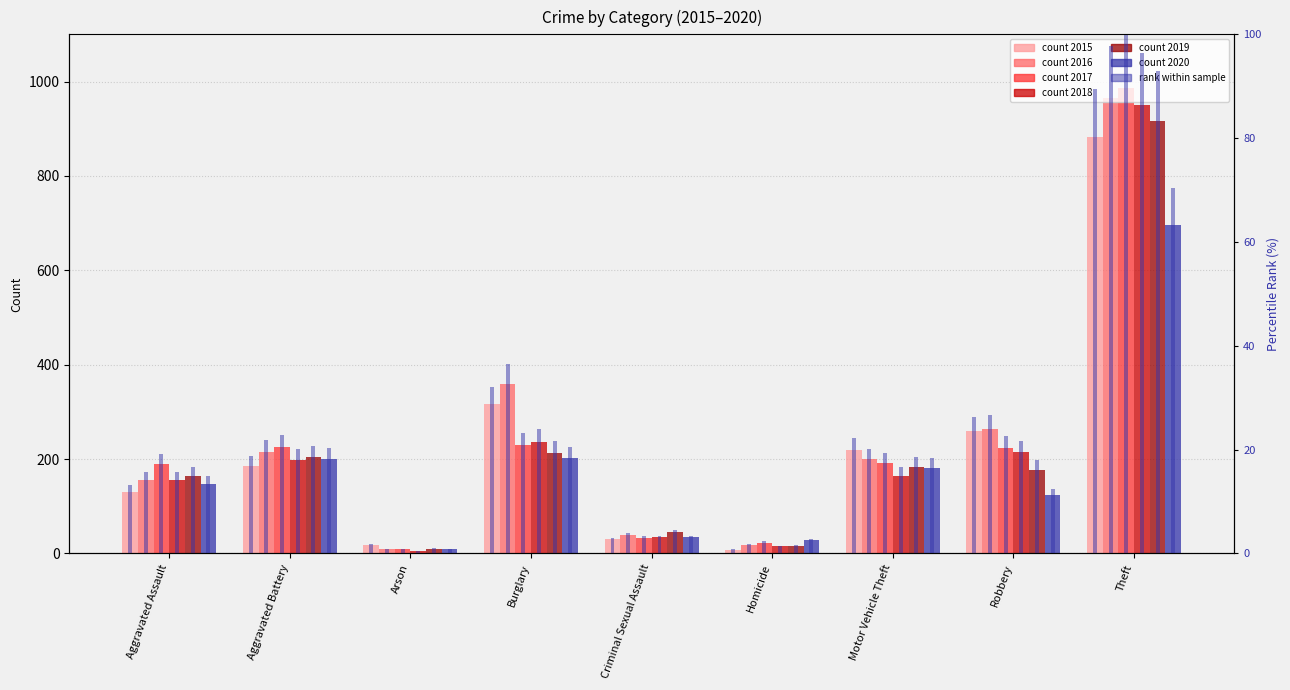

Is it true that the value at Burglary is 12.2?

False